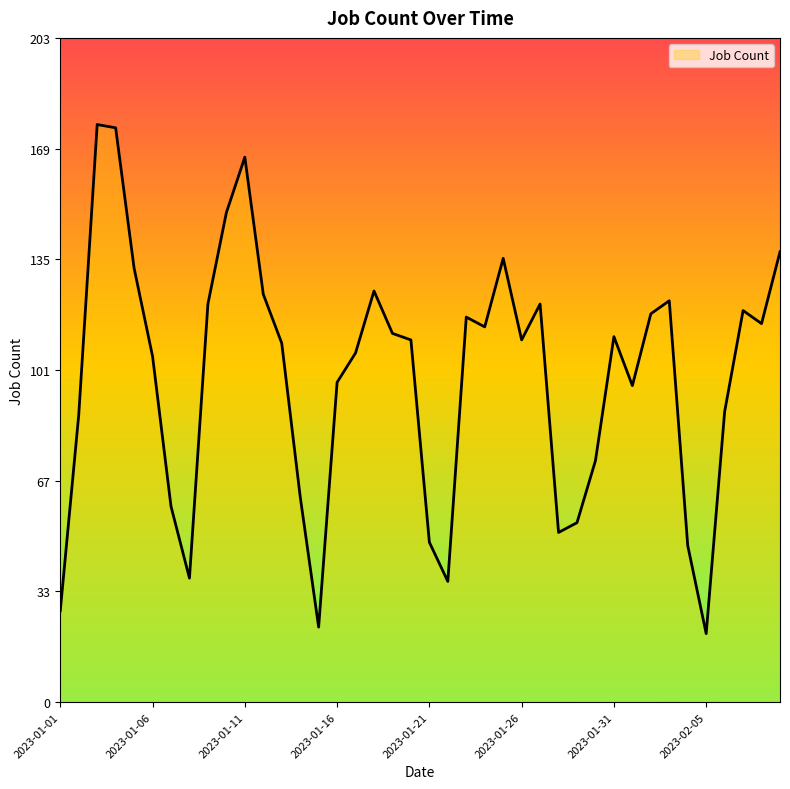

What is the smallest value displayed?

21